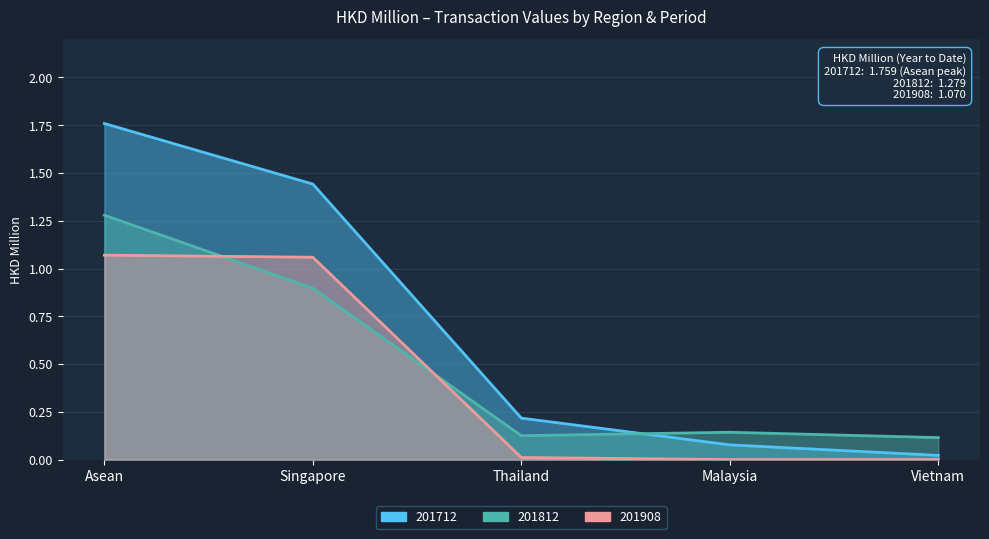

At which category is the sum across all series the highest?

Asean